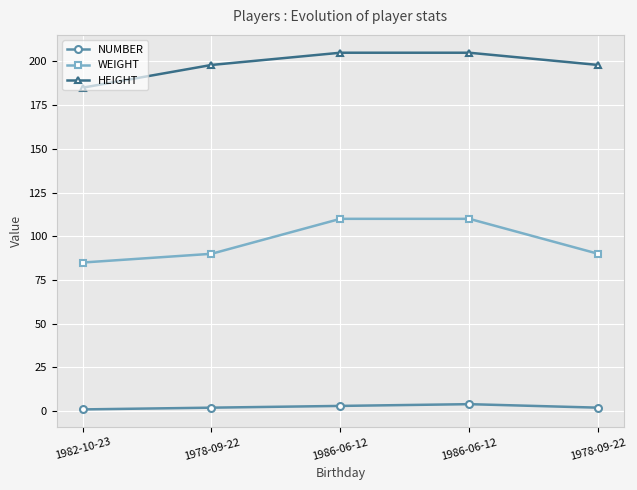

How many lines are shown in the chart?

3